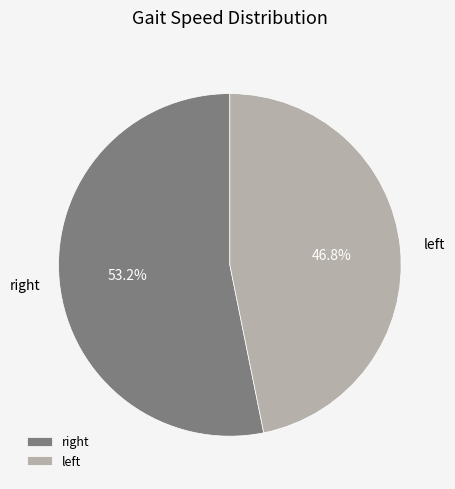

To the nearest percent, what is the difference between the largest and smallest slice percentages?

6%